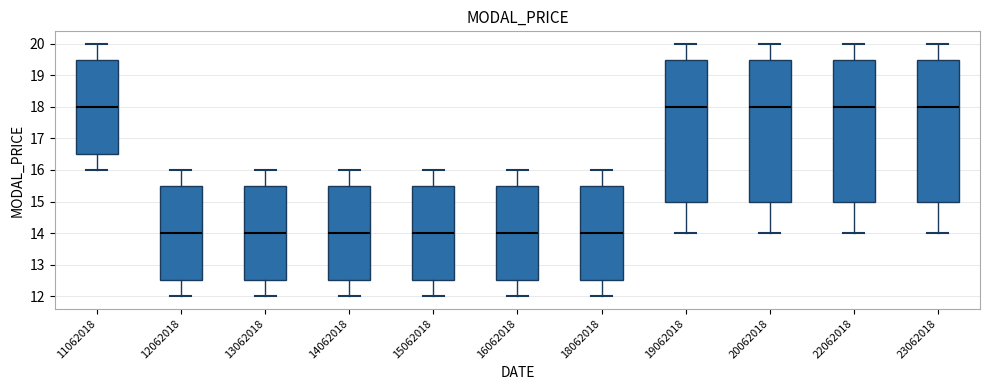

Where does the lower whisker of the box at x = 12062018 end on the y-axis? The values are not printed on the chart, so give them approximately, as read against the axis.

12.0